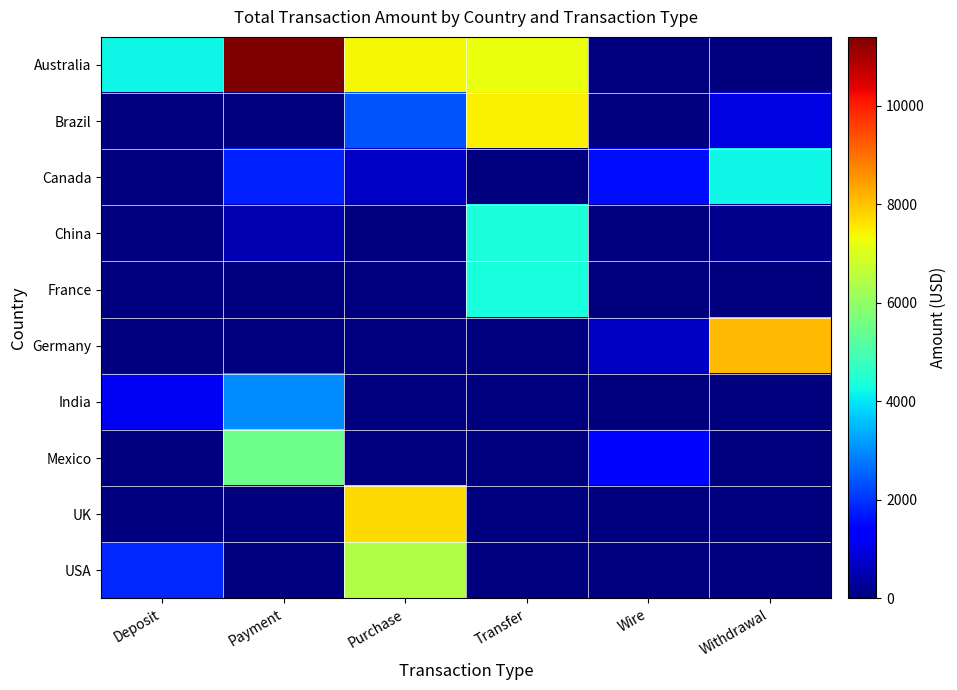

How many categories are shown in the chart?

6